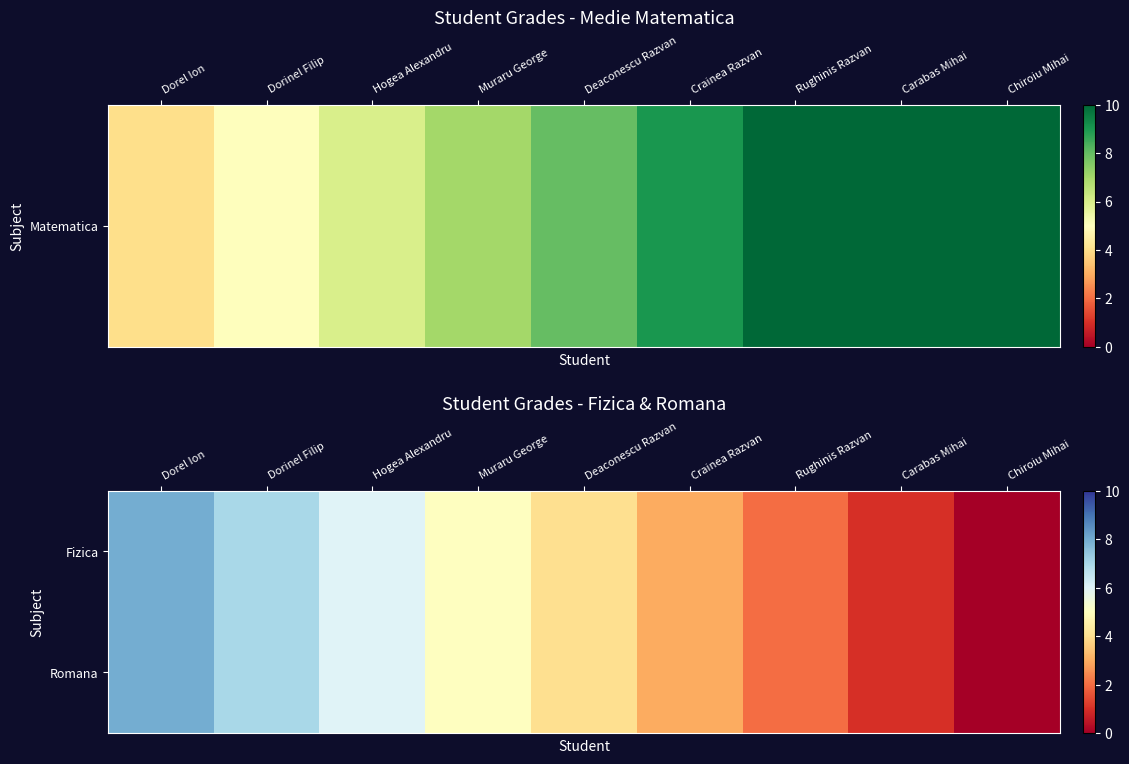

Which series has the largest total across all categories?

Fizica